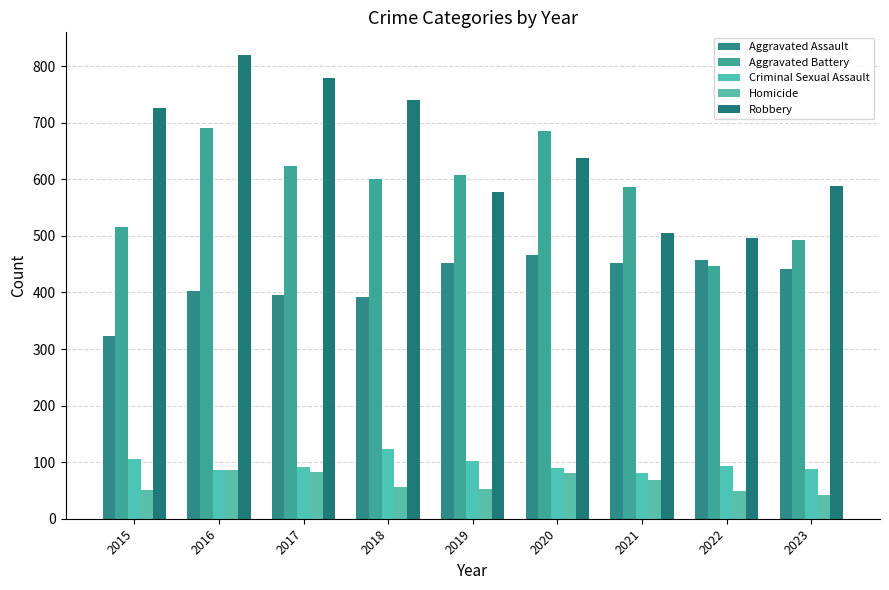

The value of Aggravated Assault at 2023 is 441. True or false?

True